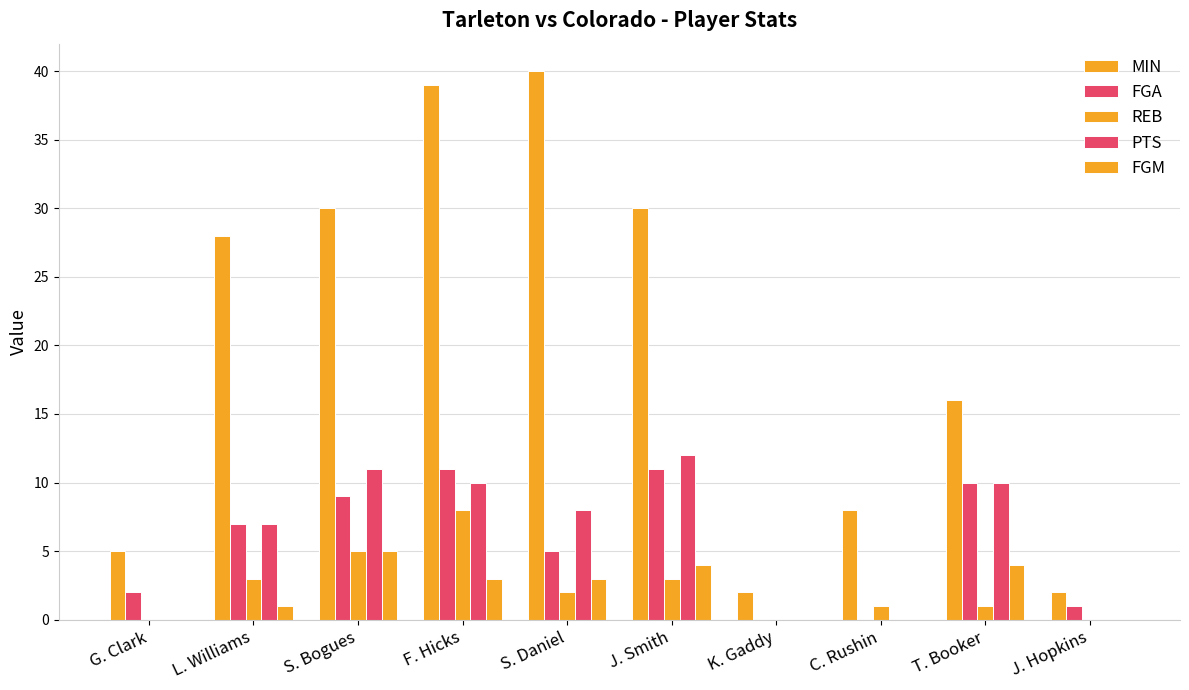

How many groups of bars are there?

10